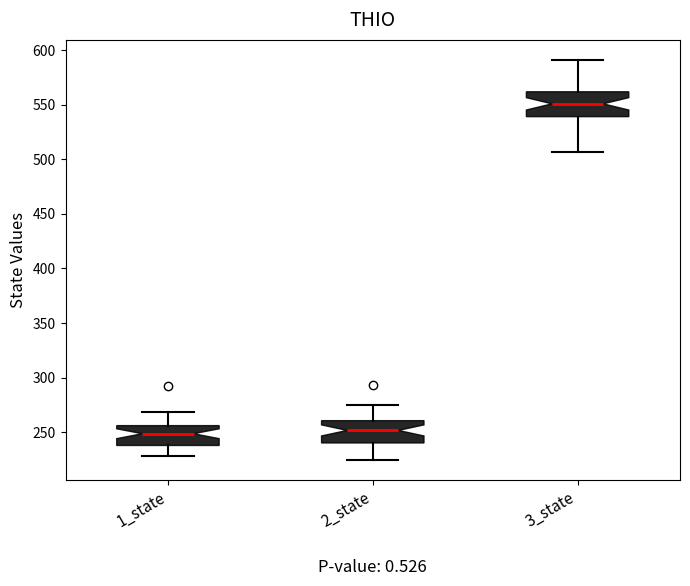

Where is the lower edge of the box for 1_state on the y-axis? The values are not printed on the chart, so give them approximately, as read against the axis.

240